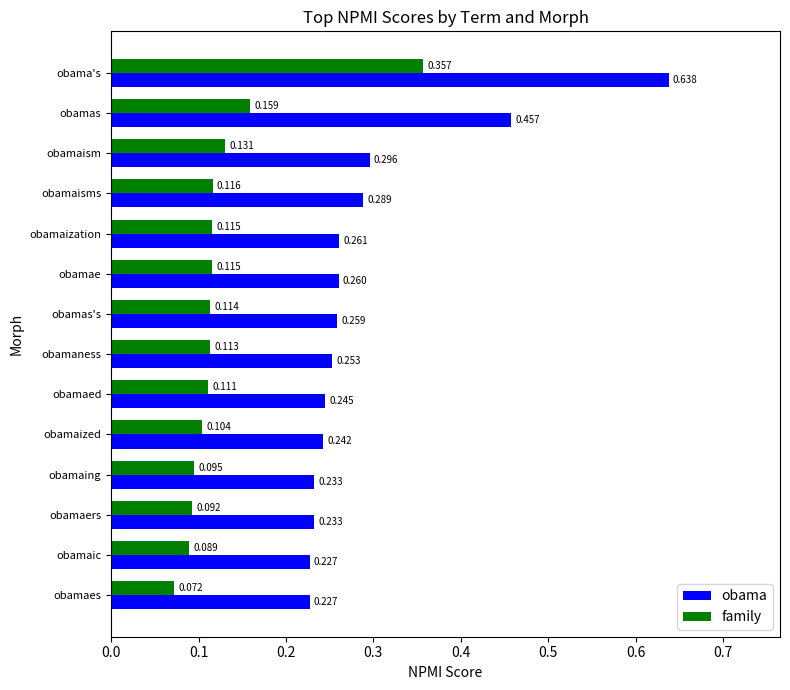

What are all the series names shown in the legend?

obama, family